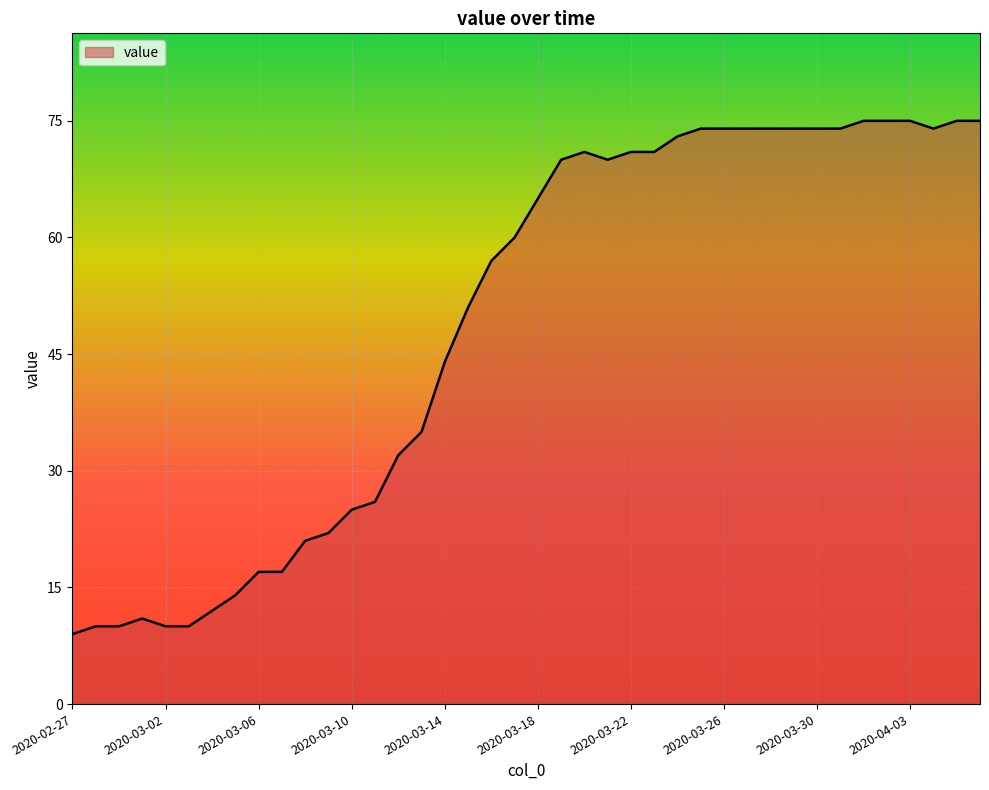

What is the difference between the maximum and minimum values?

66